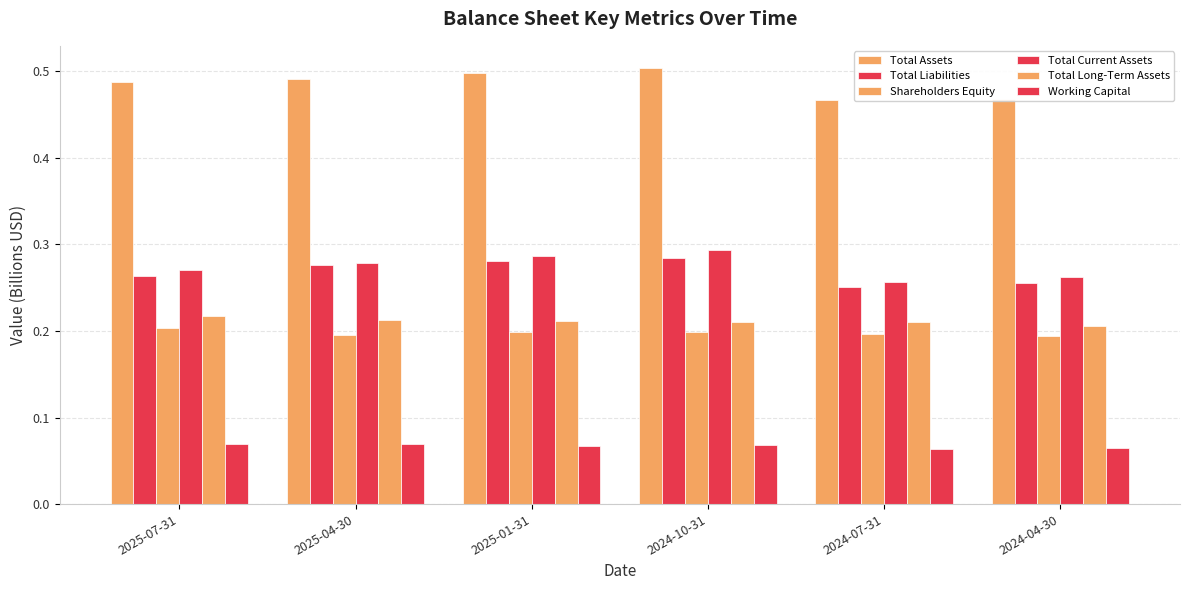

Rank the categories by Total Assets value from highest to lowest.

2024-10-31, 2025-01-31, 2025-04-30, 2025-07-31, 2024-04-30, 2024-07-31